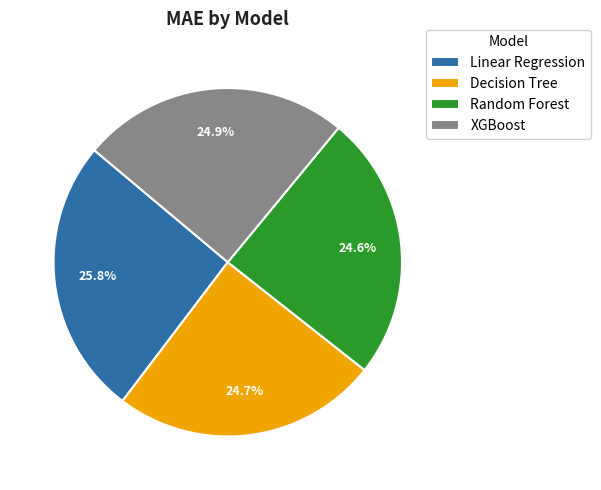

Is there a majority slice in this chart?

No